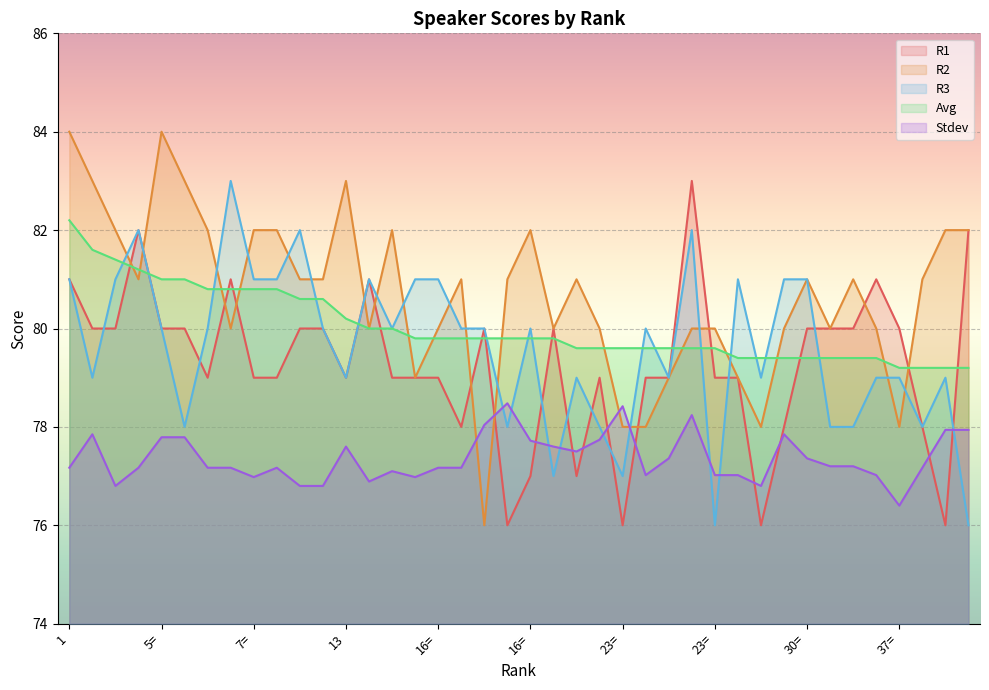

What is the label of the 23rd point from the left?

23=